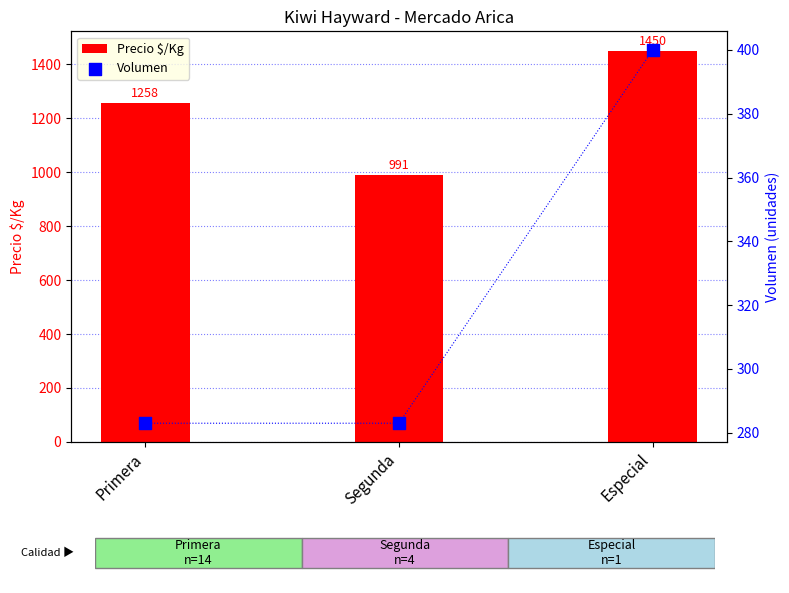

What are all the series names shown in the legend?

Precio $/Kg, Volumen